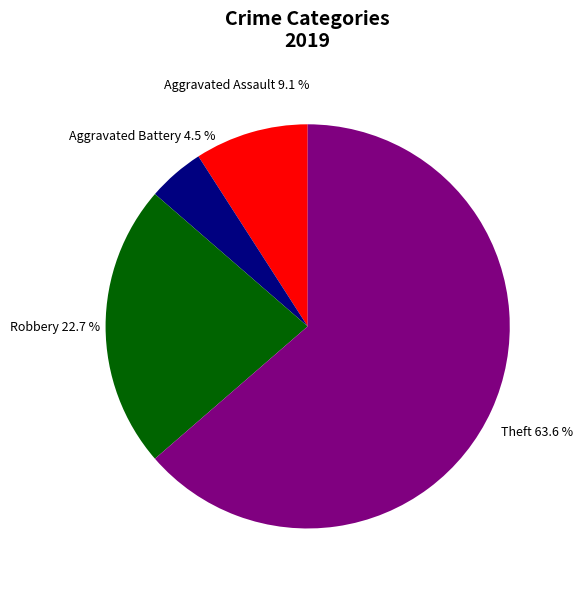

To the nearest percent, what is the difference between the largest and smallest slice percentages?

59%